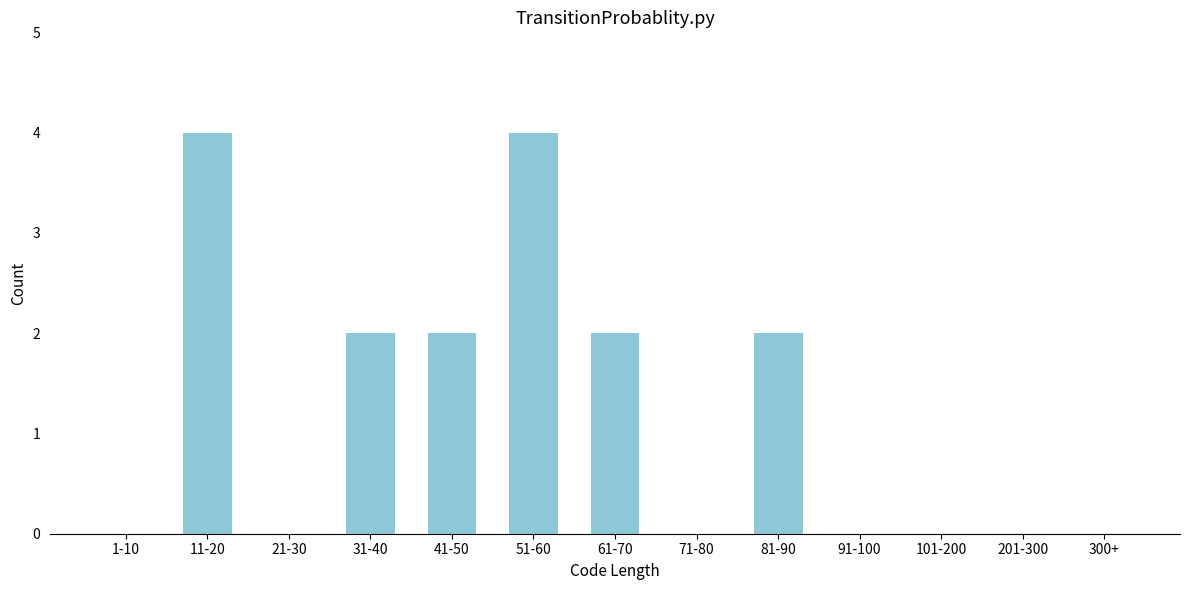

Reading left to right, extract all data points from this chart.

1-10=0	11-20=4	21-30=0	31-40=2	41-50=2	51-60=4	61-70=2	71-80=0	81-90=2	91-100=0	101-200=0	201-300=0	300+=0